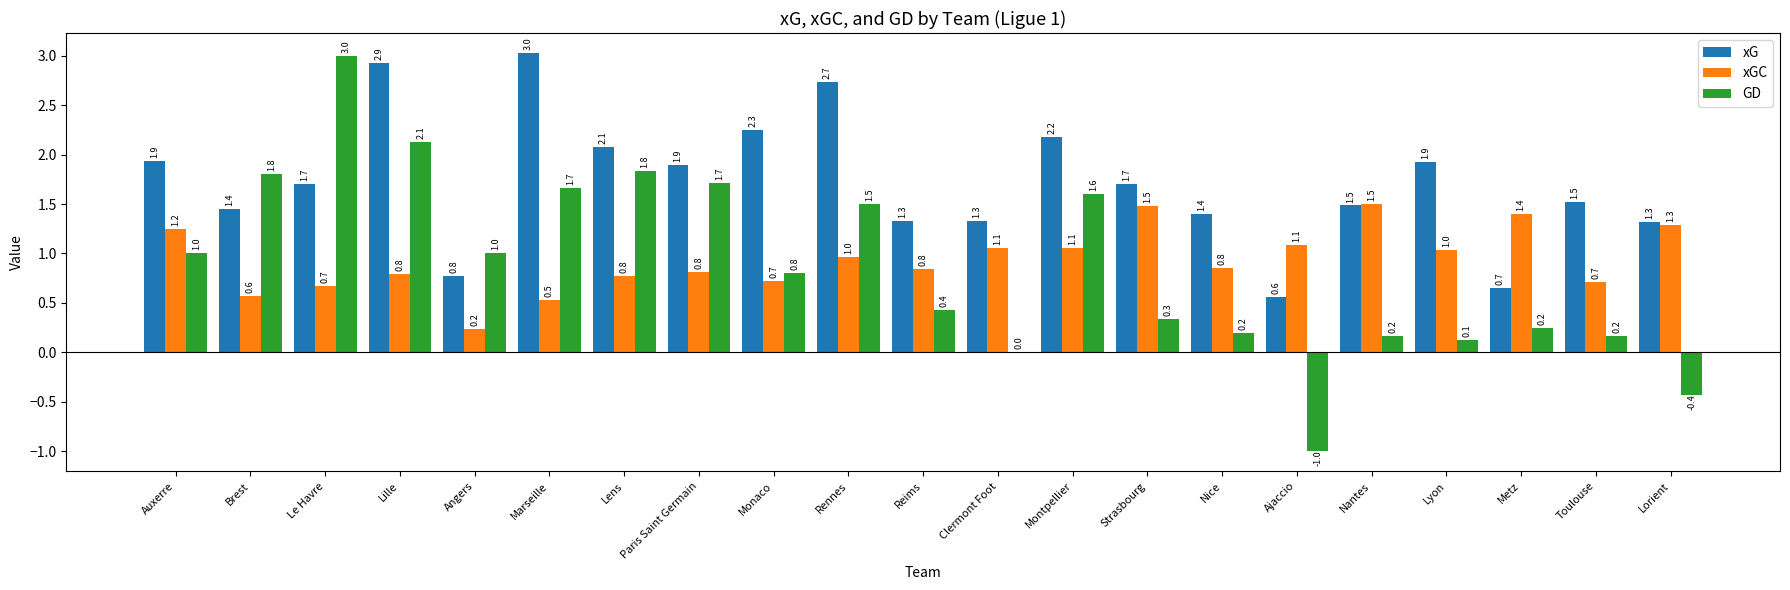

Count the number of categories in the chart.

21